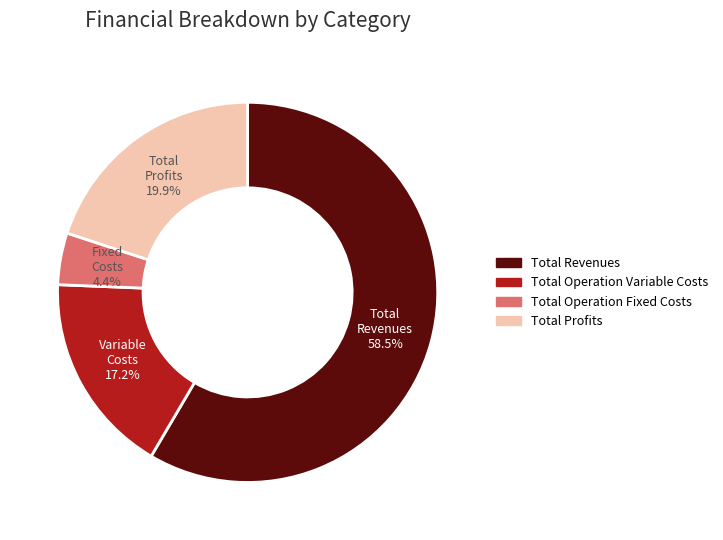

How many segments does this pie chart have?

4